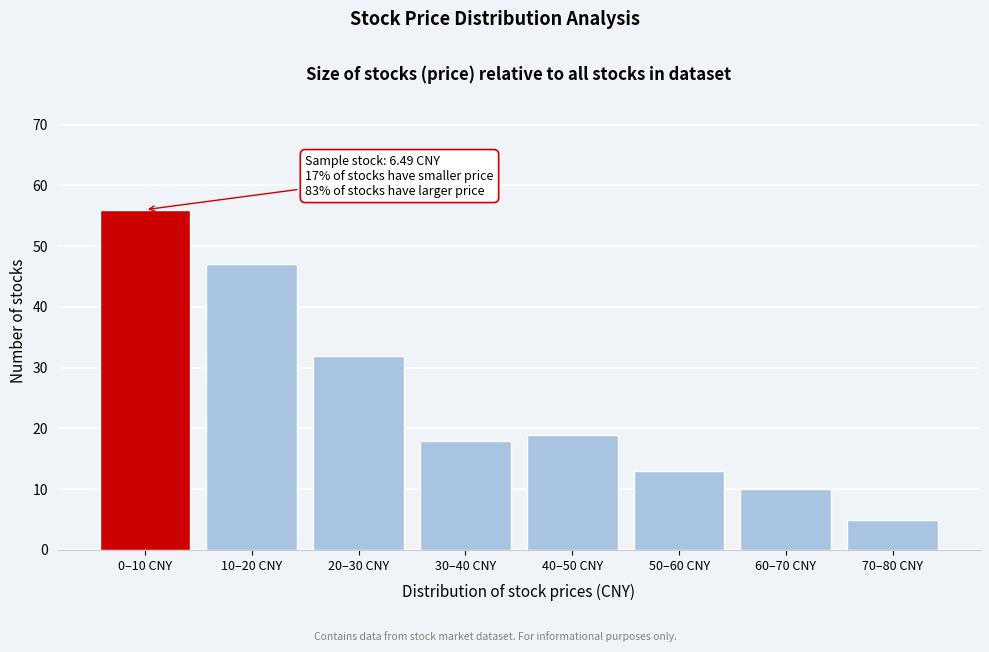

Reading right to left, extract all data points from this chart.

70–80 CNY=5	60–70 CNY=10	50–60 CNY=13	40–50 CNY=19	30–40 CNY=18	20–30 CNY=32	10–20 CNY=47	0–10 CNY=56